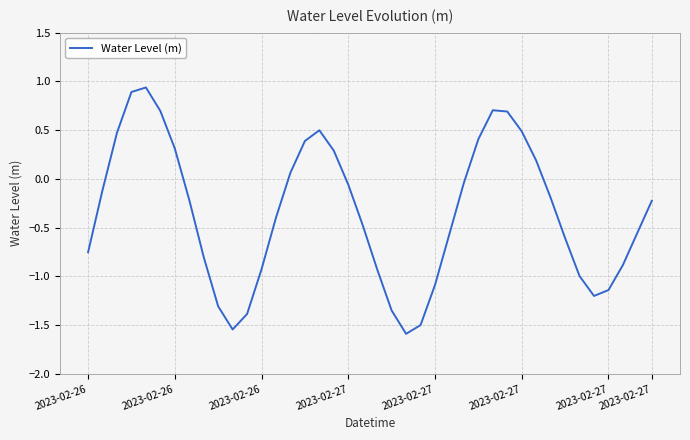

What is the difference between the maximum and minimum values?

2.5